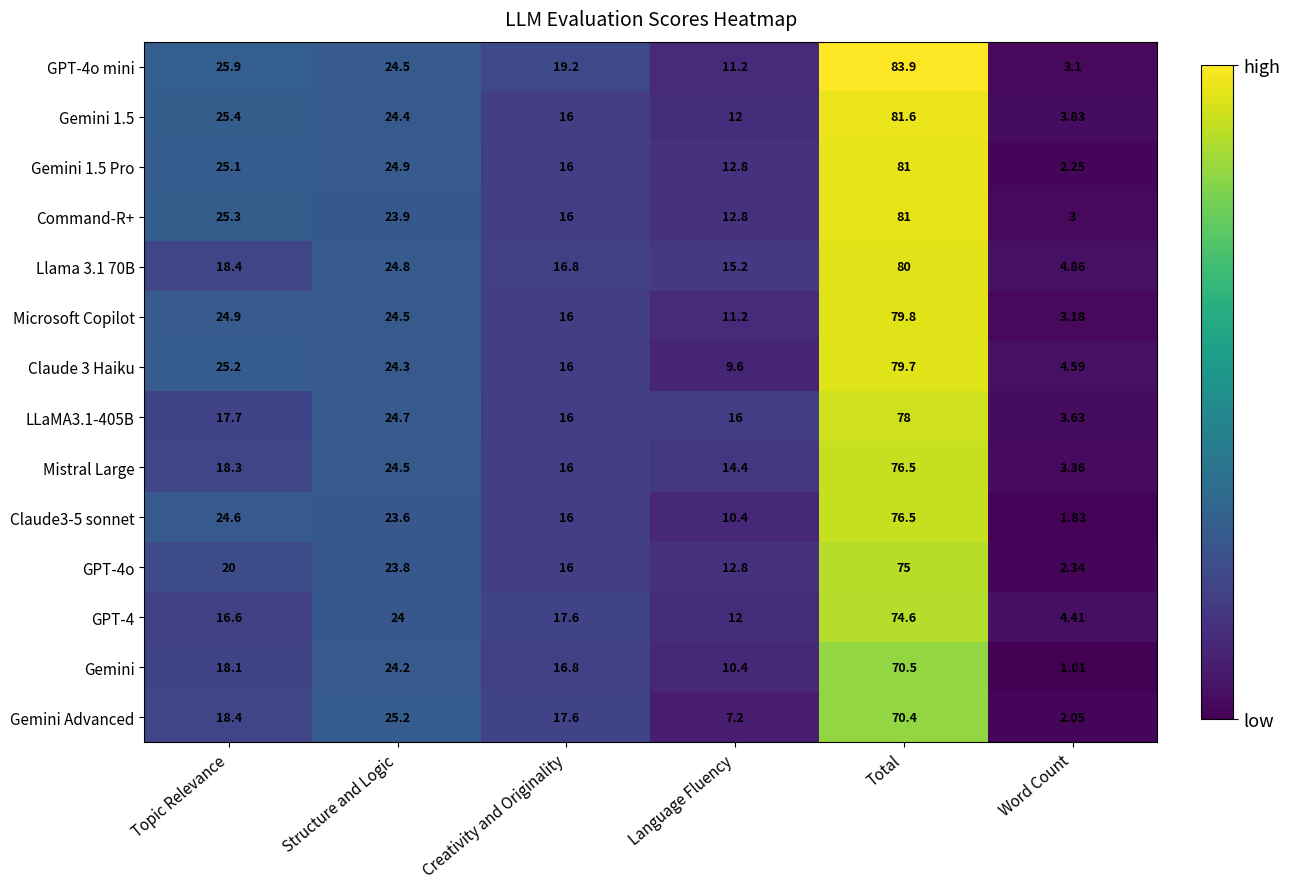

At which label is Command-R+ closest to 42?

Topic Relevance